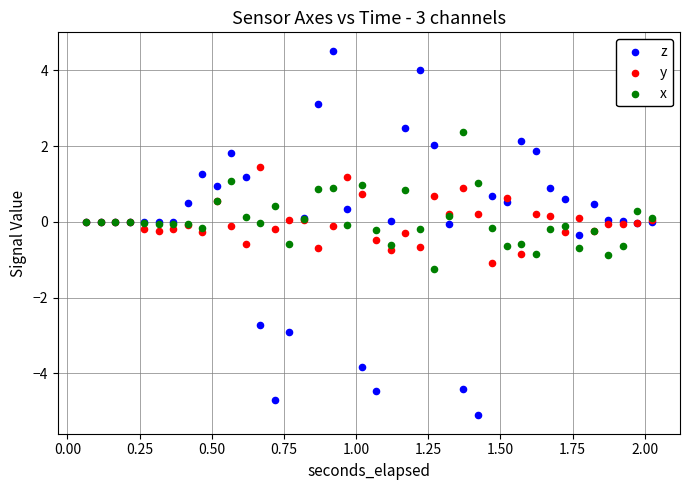

What are all the series names shown in the legend?

z, y, x